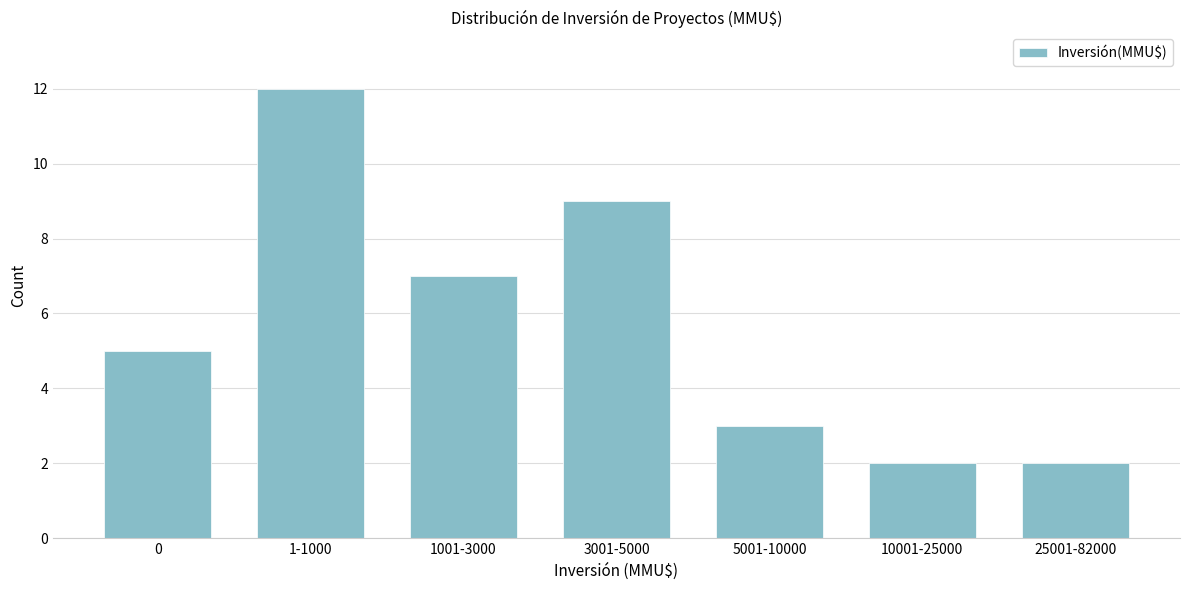

Reading left to right, transcribe all the data shown in this chart.

5	12	7	9	3	2	2